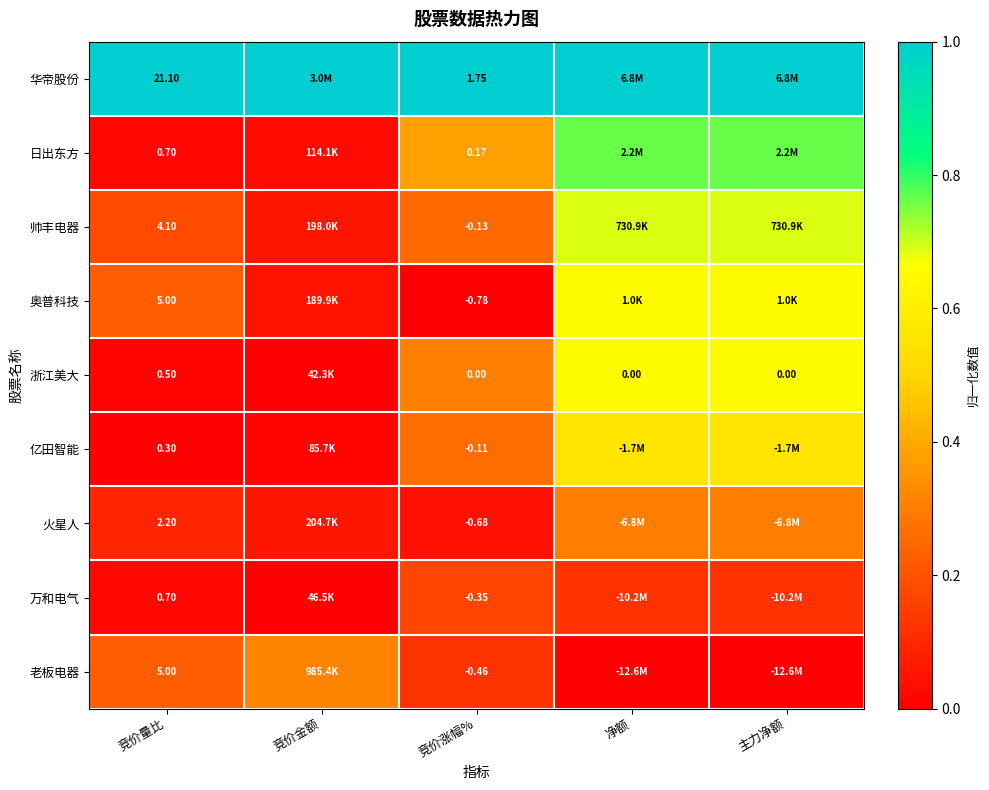

What is the highest value of the 亿田智能 series?

0.6